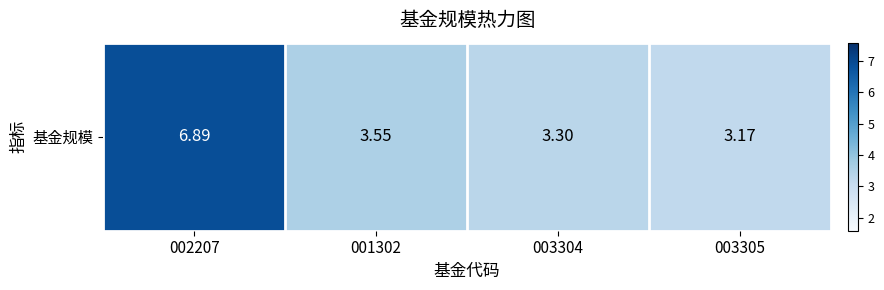

How many categories are shown in the chart?

4